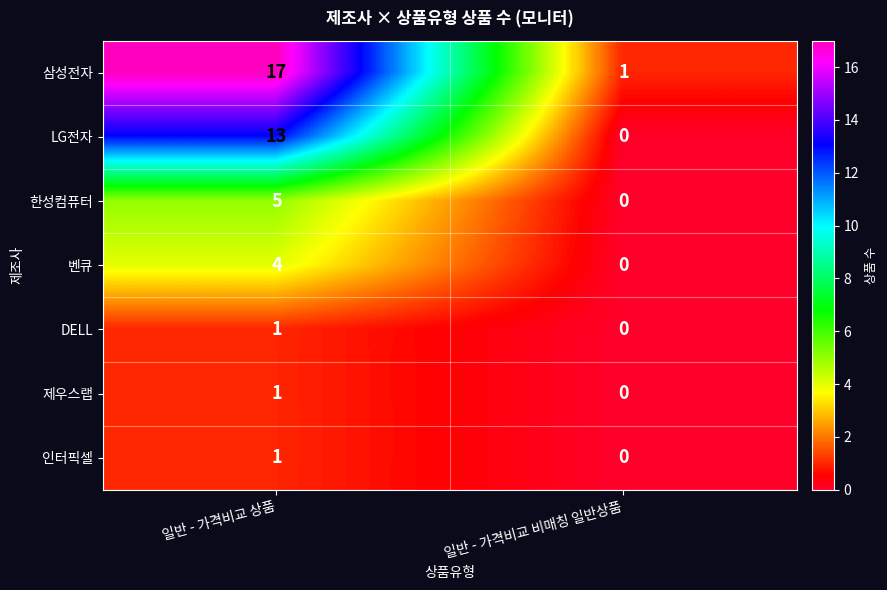

What is the sum of all 삼성전자 values?

18